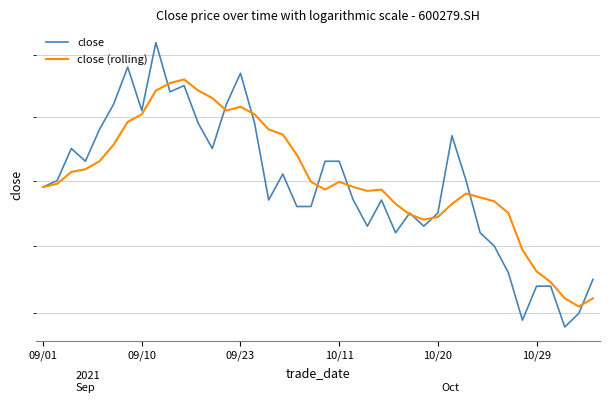

Which category has the lowest value in the close series?

37